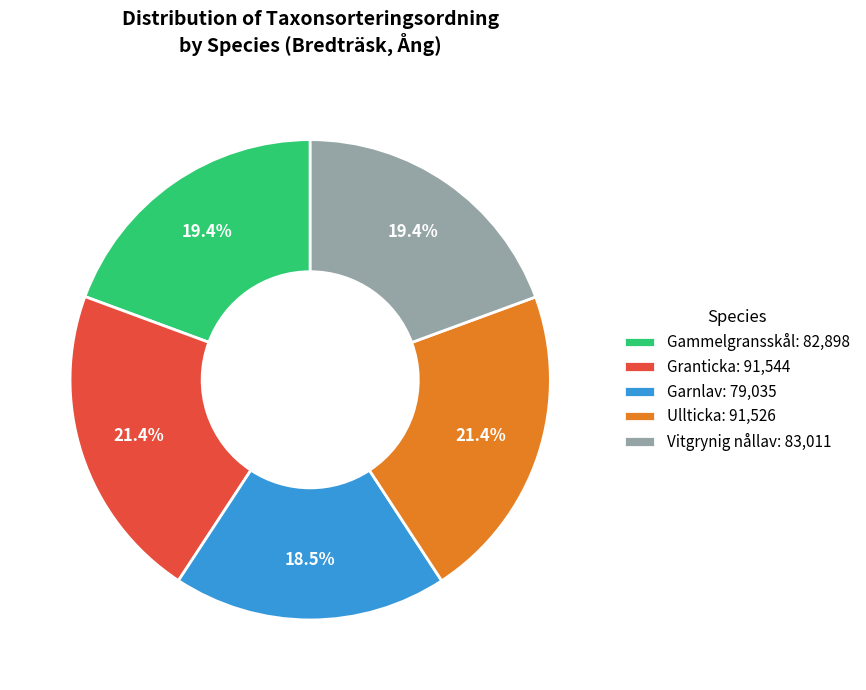

Which category has the smallest portion of the pie?

Garnlav: 79,035